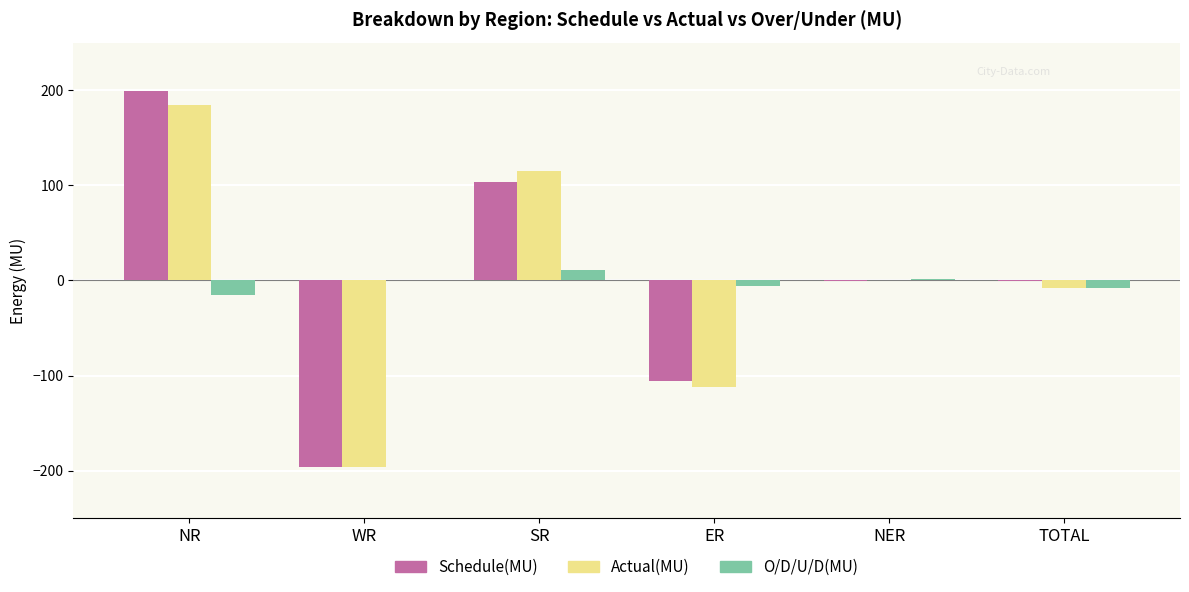

Count the number of data series in this chart.

3